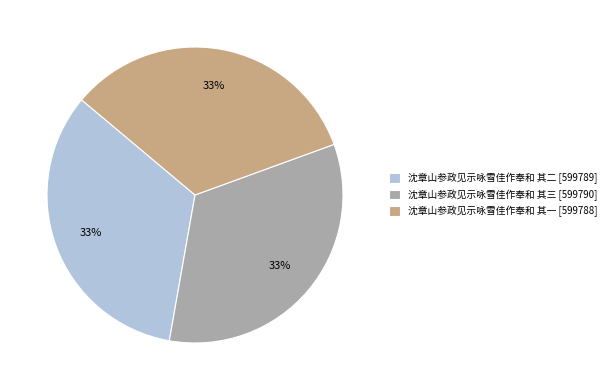

Is it true that 沈章山参政见示咏雪佳作奉和 其三 is 19% of the pie?

False